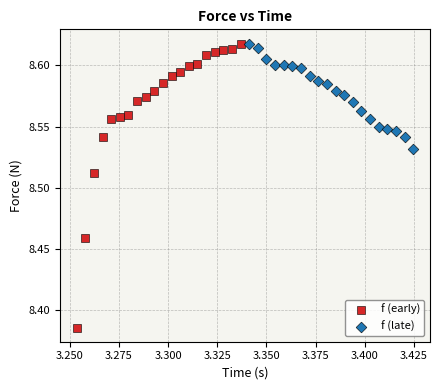

Which series reaches the minimum Y coordinate?

f (early)